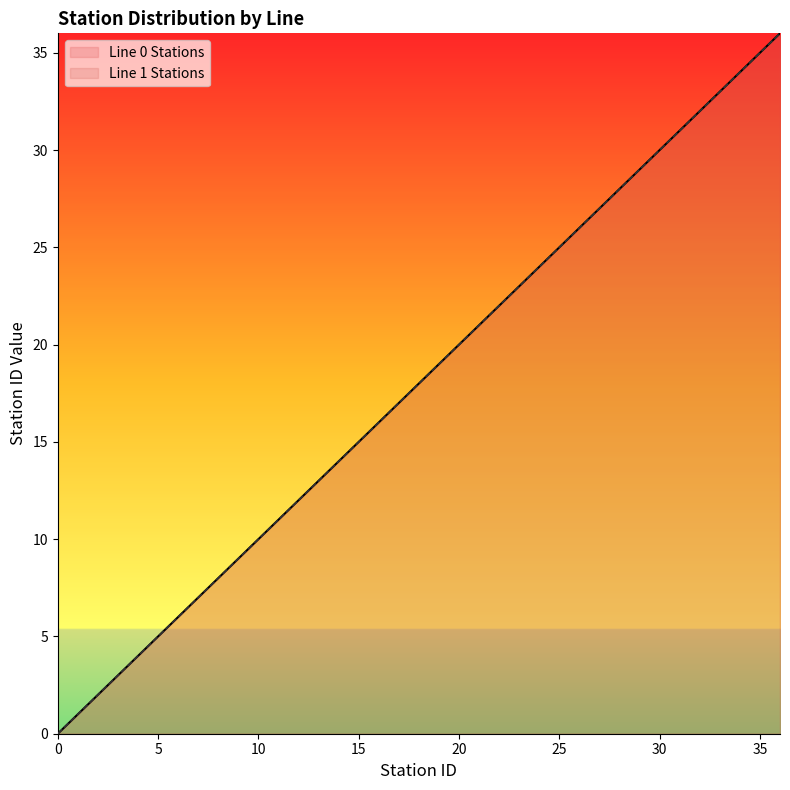

List the labels in order of Line 0 Stations value, smallest first.

0, 1, 2, 3, 4, 5, 6, 7, 8, 9, 10, 11, 12, 13, 14, 15, 16, 17, 18, 19, 20, 21, 22, 23, 24, 25, 26, 27, 28, 29, 30, 31, 32, 33, 34, 35, 36